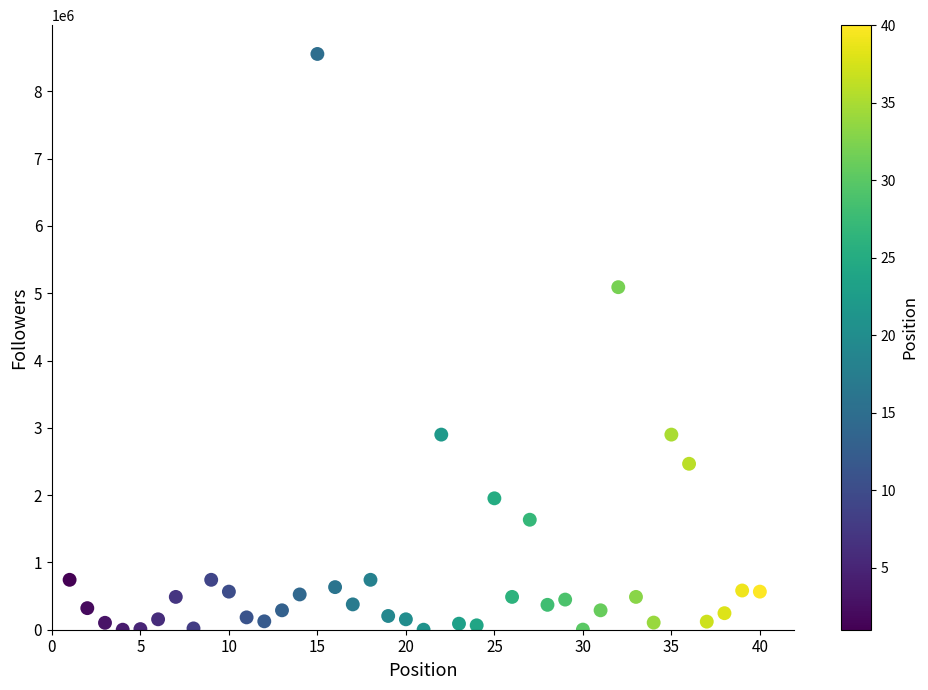

What is the range of Y values (max minus min)?

8556257